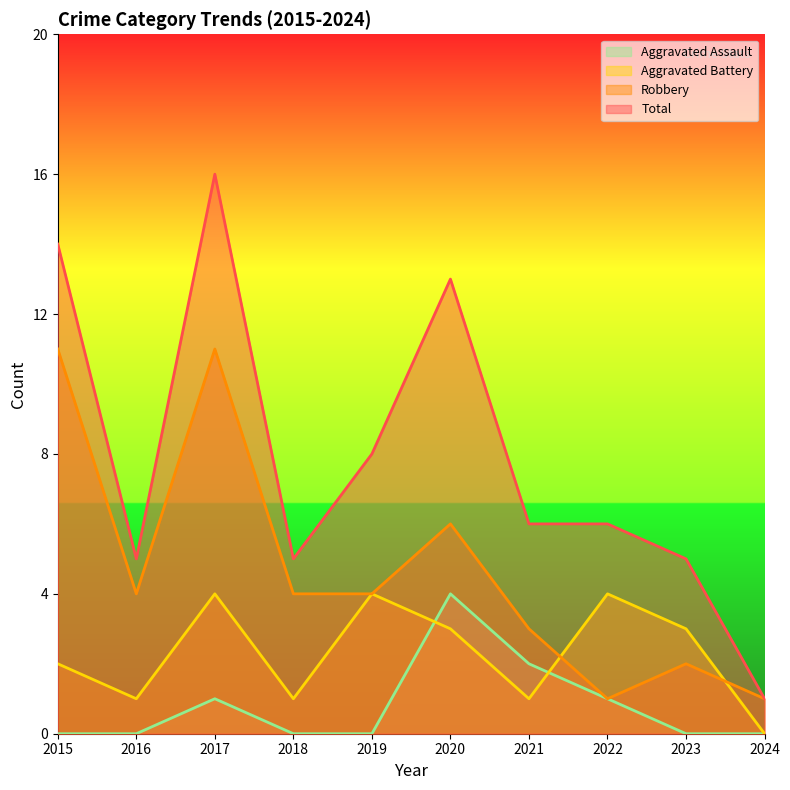

Read the Aggravated Assault value at 2021.

2